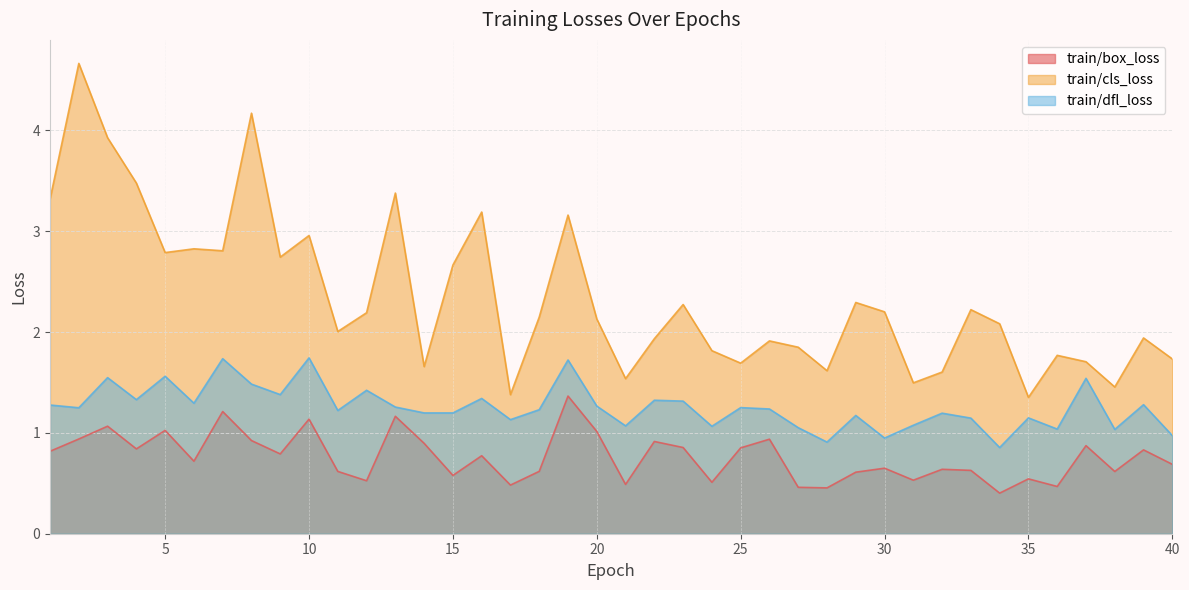

True or false: train/cls_loss and train/box_loss intersect in this chart.

False